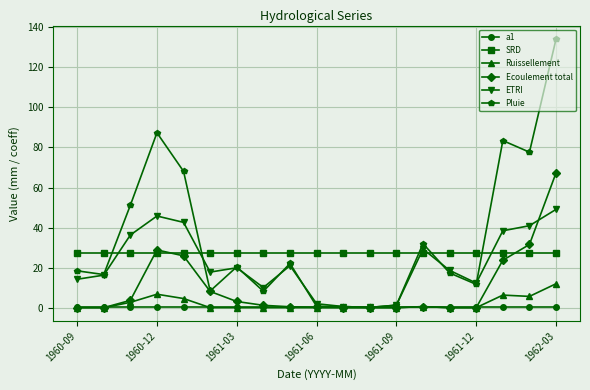

Which series has the widest spread of values?

Pluie